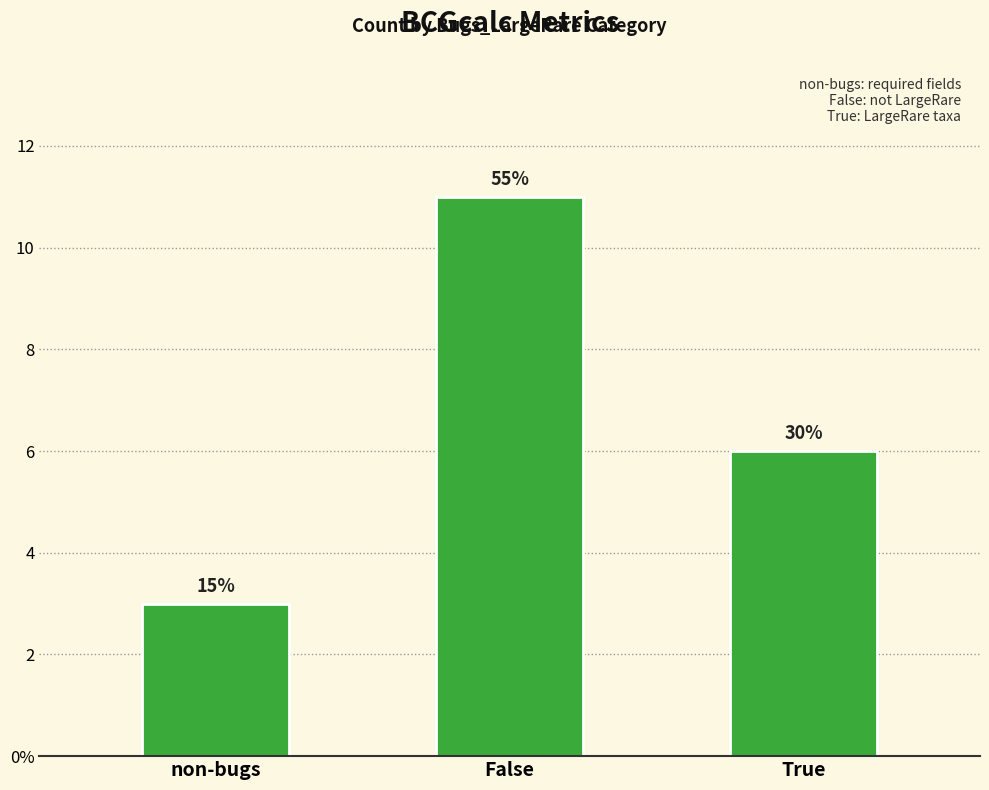

Reading left to right, extract all data points from this chart.

3	11	6